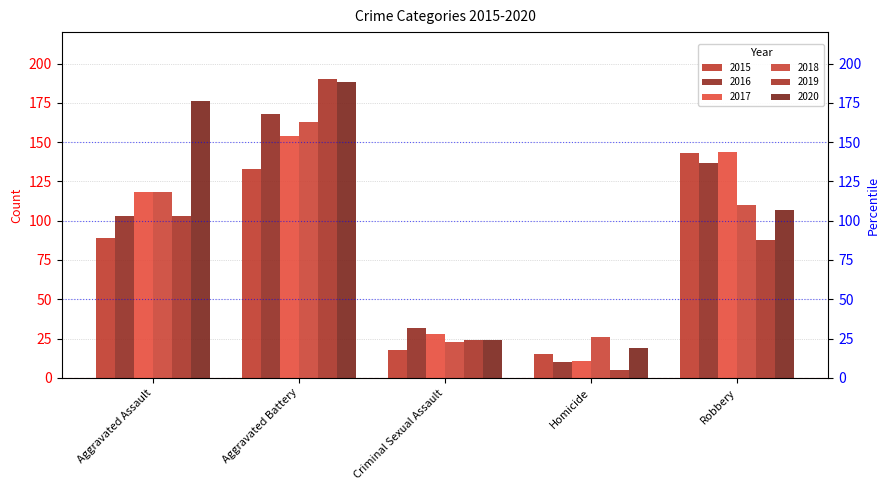

Between Aggravated Assault and Aggravated Battery, which is larger?

Aggravated Battery